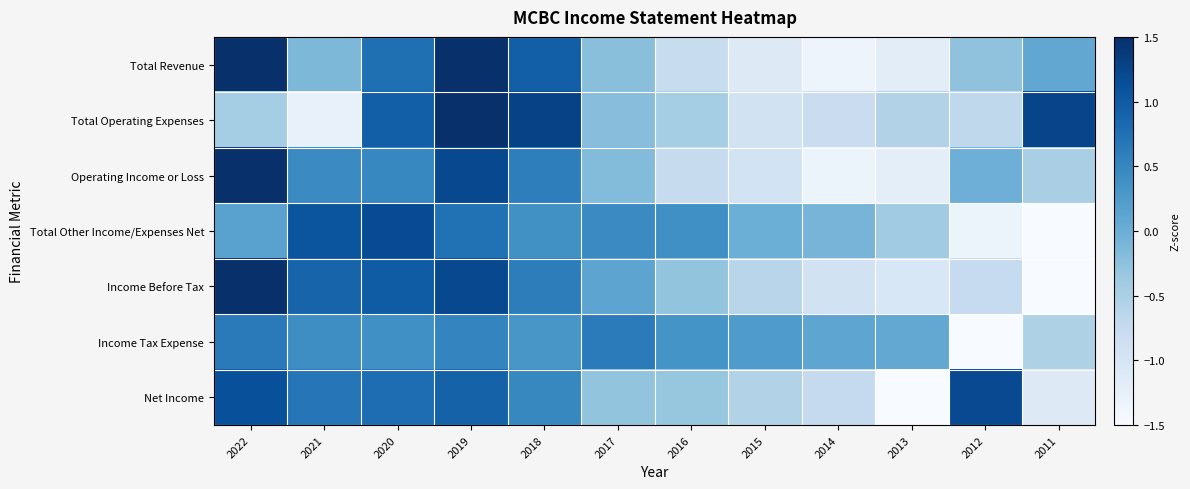

What is the total value across all series at 2022?

6.8